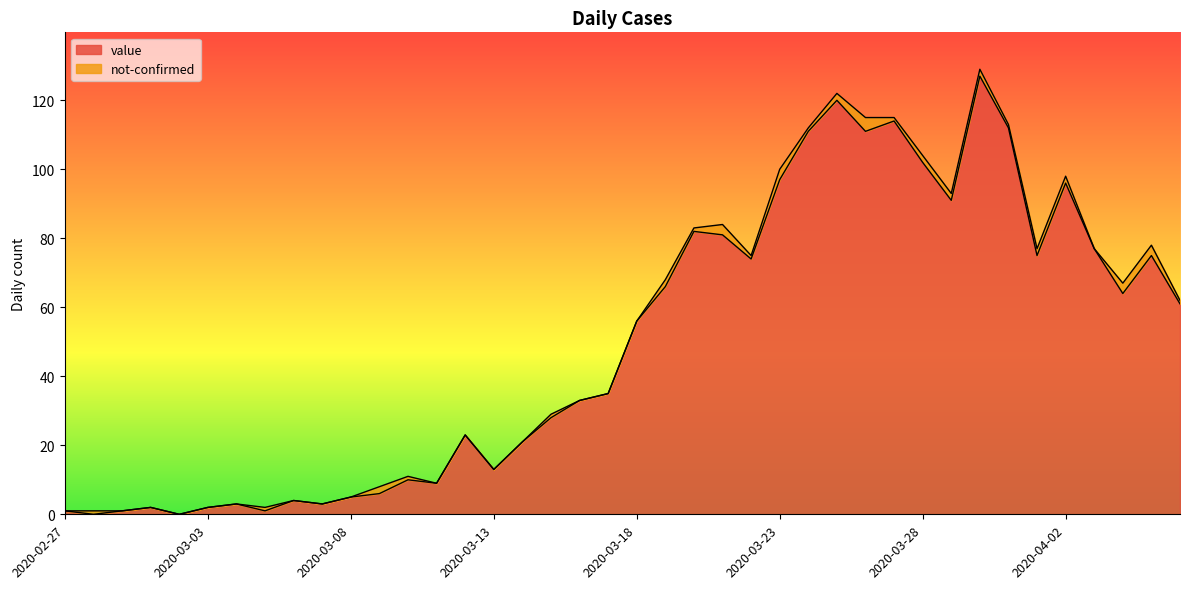

Which label corresponds to the largest value in the chart?

2020-03-30